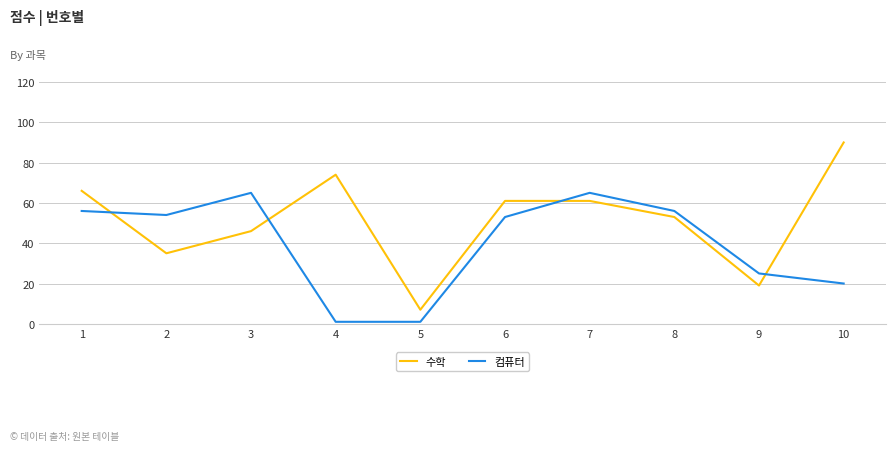

What is the minimum value for 수학?

7